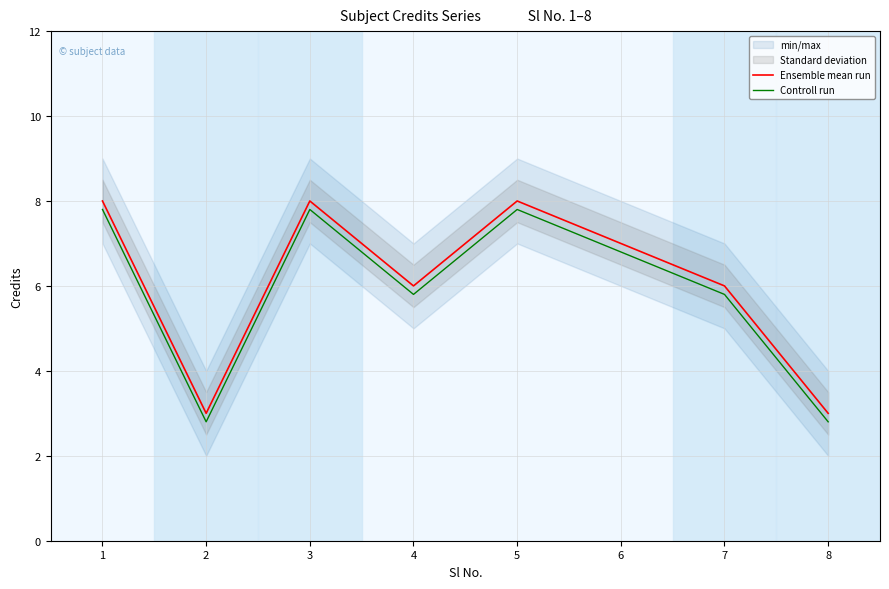

Is the value of Controll run at 5 greater than the value of Ensemble mean run at 4?

Yes